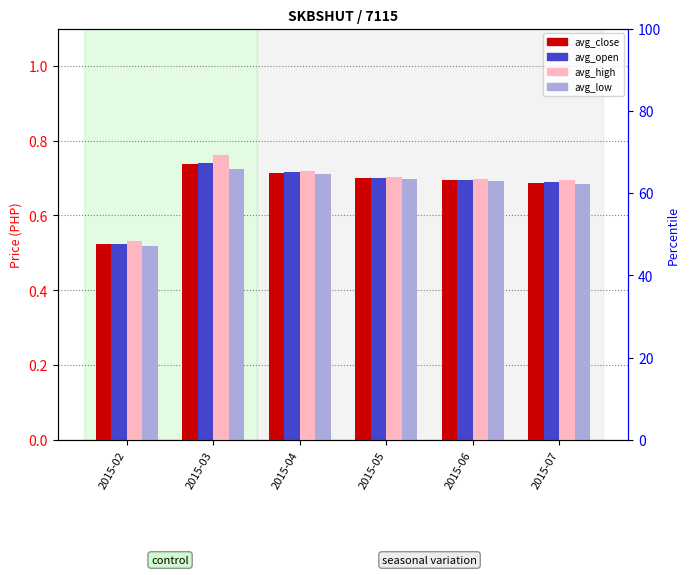

Where is avg_open nearest to the value 0?

2015-02